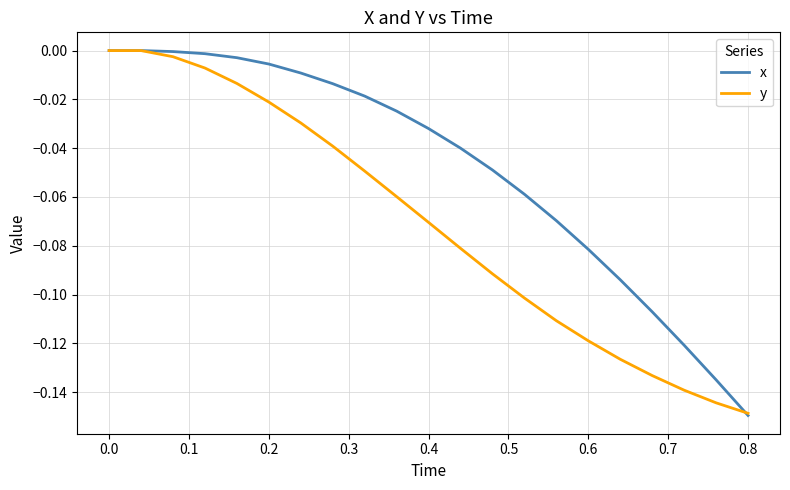

Which series has the largest total across all categories?

x